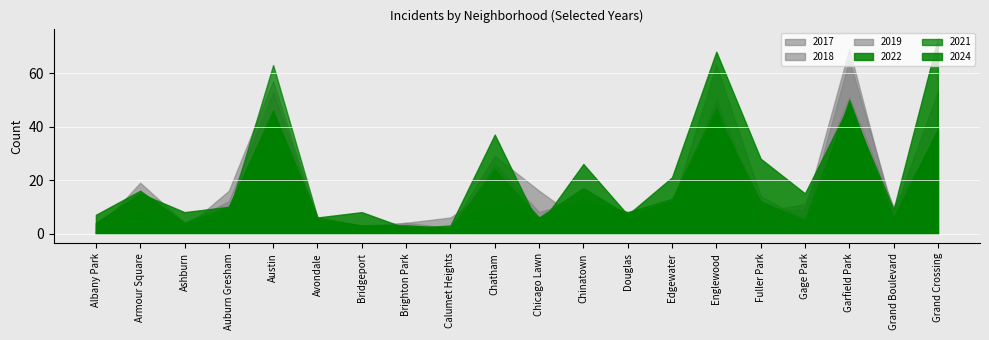

How many lines are shown in the chart?

6